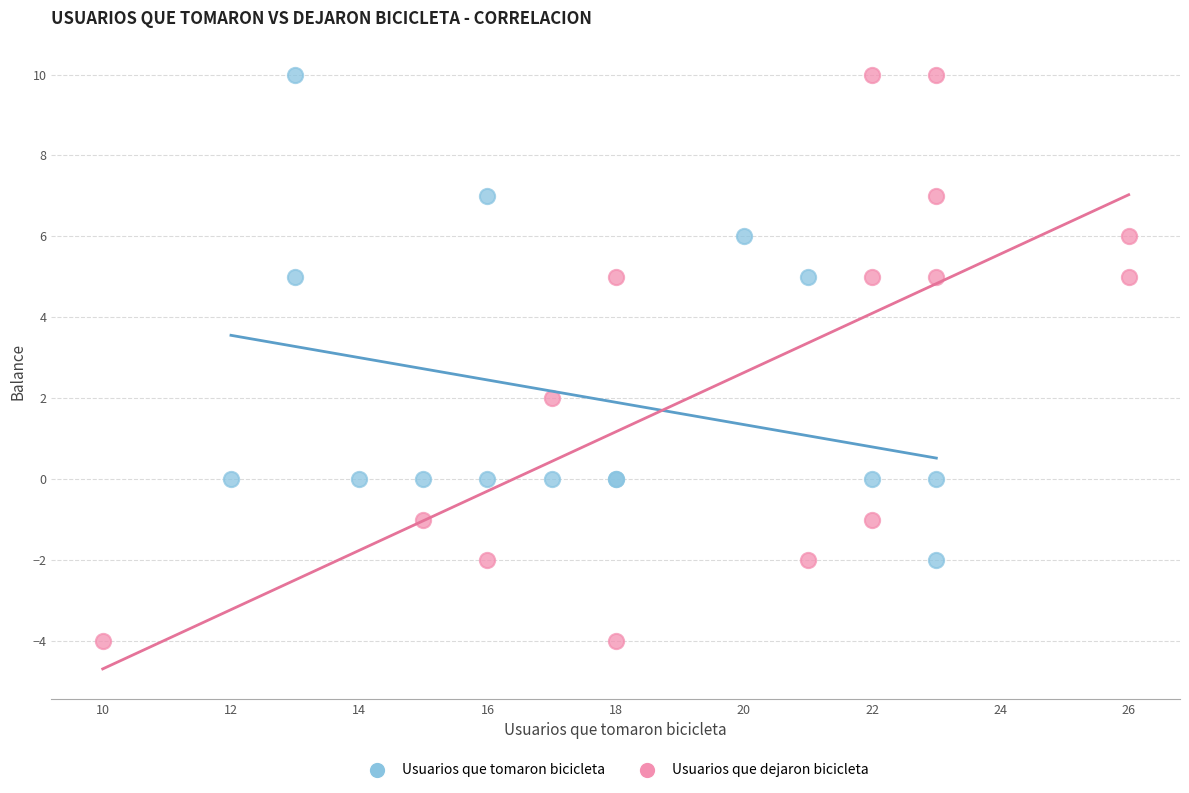

Which series has the widest spread of Y values?

Usuarios que dejaron bicicleta